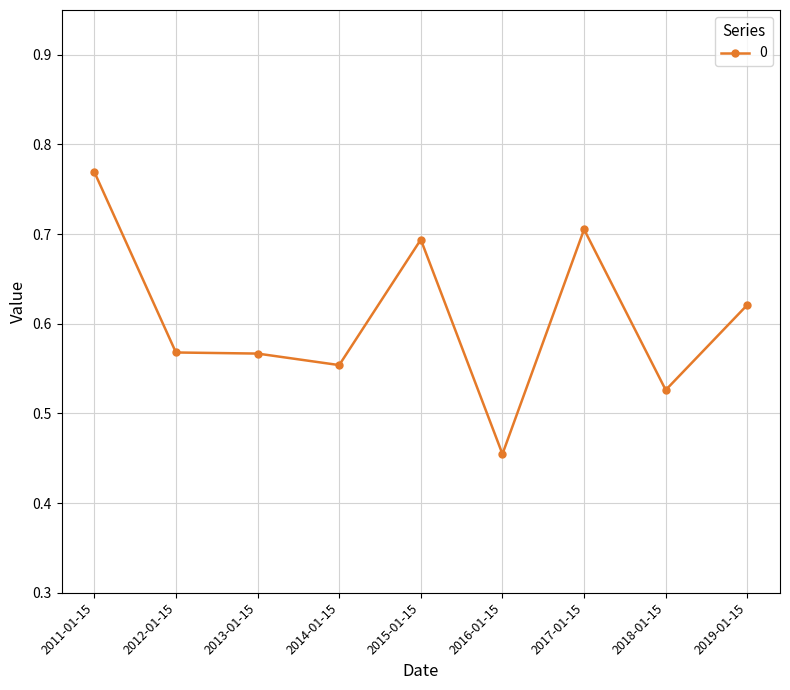

How many series are shown in this chart?

1